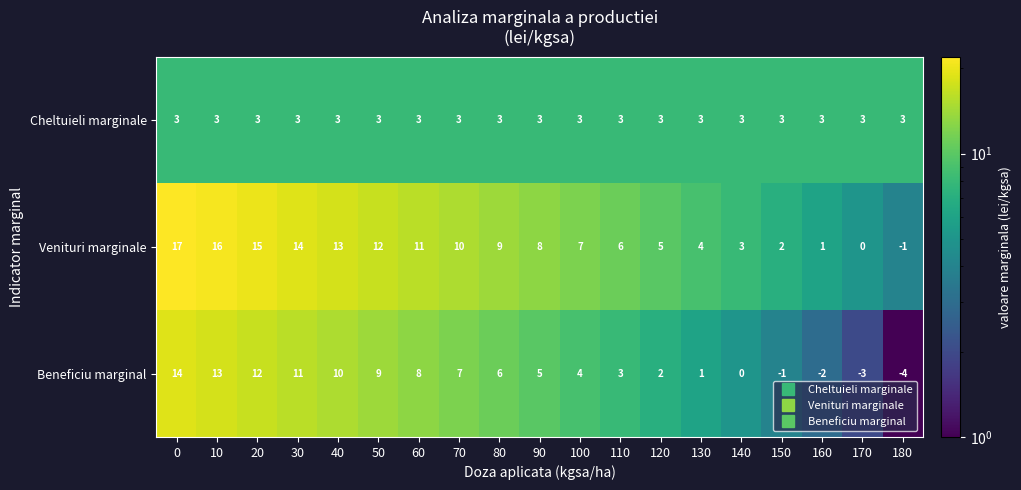

What is the total value across all series at 30?

28